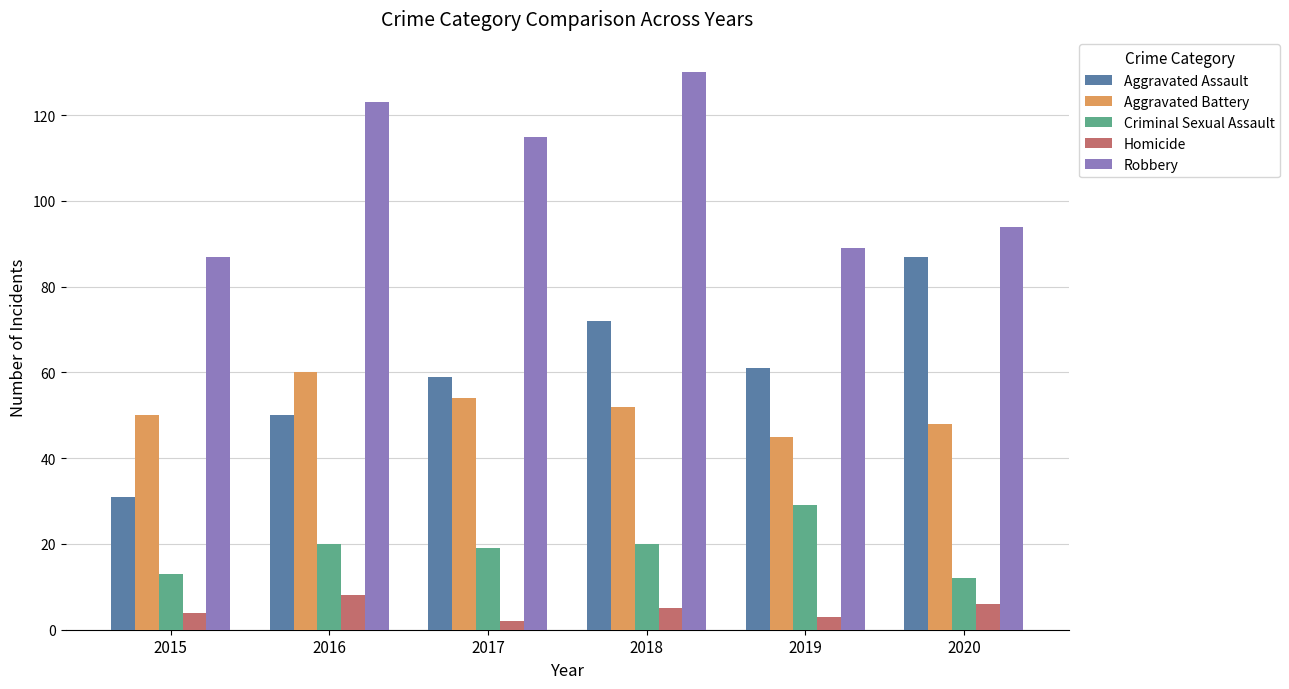

Reading right to left, extract all data points from this chart.

Aggravated Assault: 87	61	72	59	50	31
Aggravated Battery: 48	45	52	54	60	50
Criminal Sexual Assault: 12	29	20	19	20	13
Homicide: 6	3	5	2	8	4
Robbery: 94	89	130	115	123	87